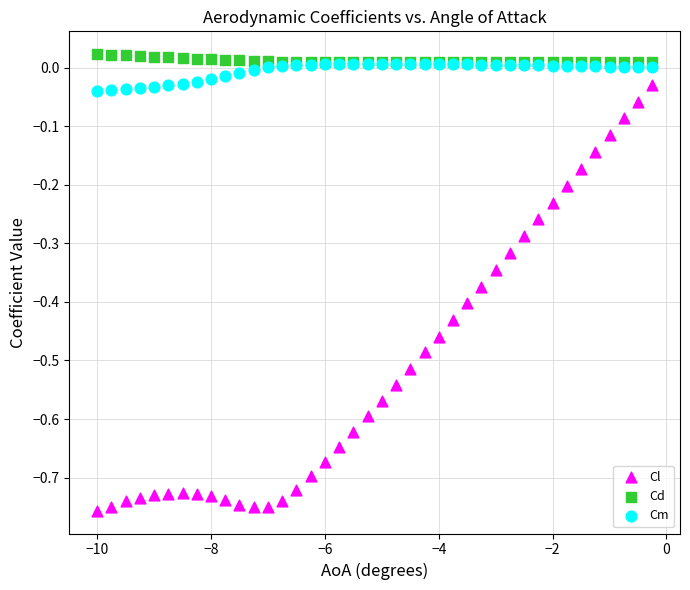

Which series reaches the minimum Y coordinate?

Cl